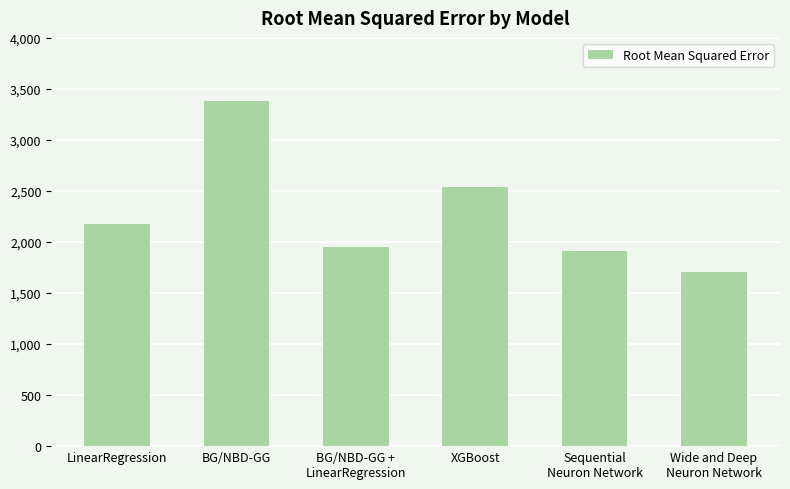

What is the approximate value at Sequential
Neuron Network?

1908.3